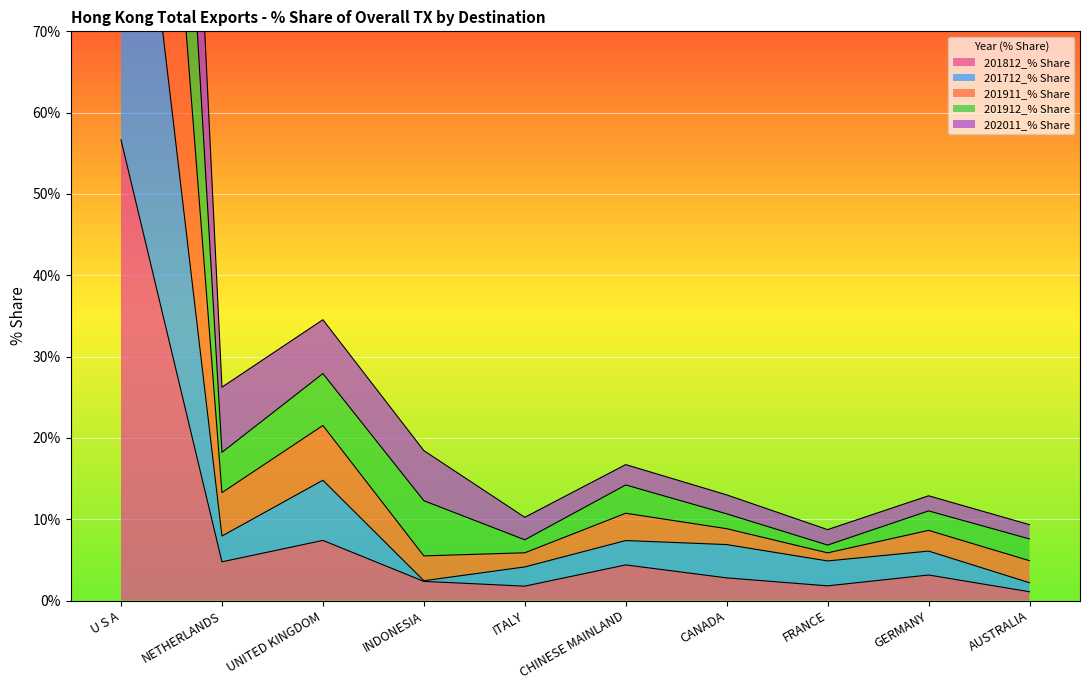

What is the smallest value displayed?

1.1